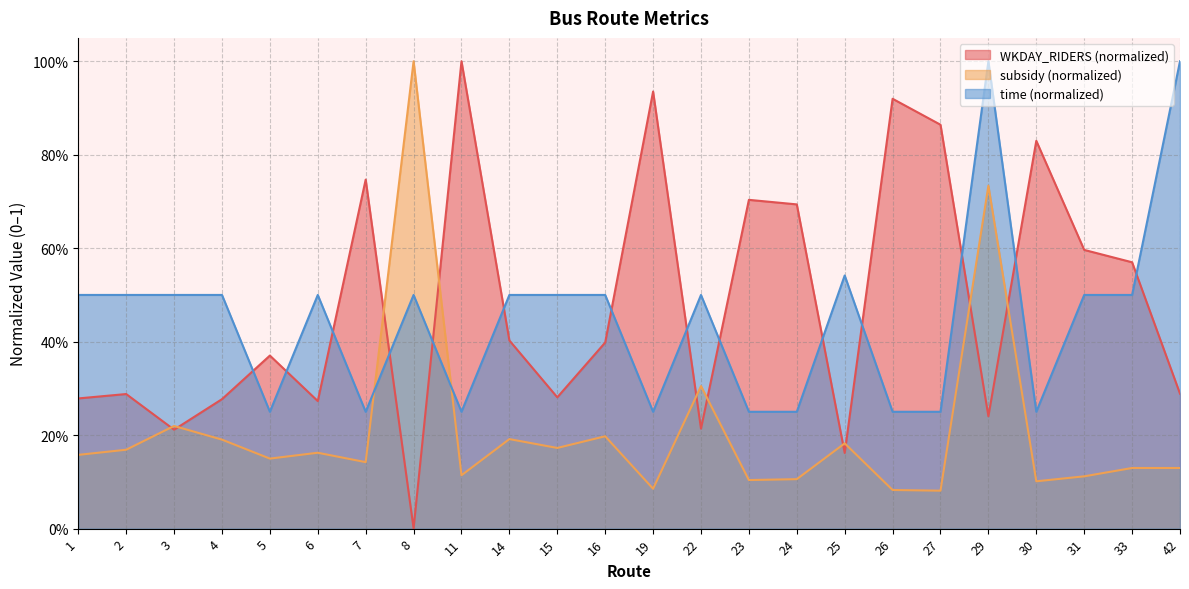

What is the difference between the second highest and minimum values in the time series?

0.8